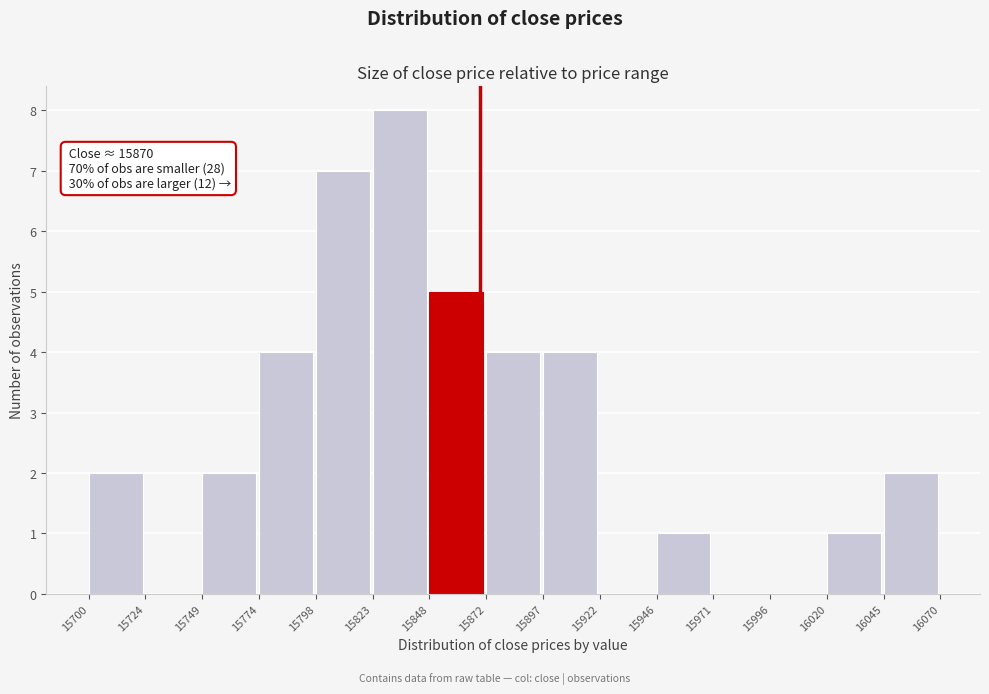

Which range on the x-axis has the tallest bar?

15823 to 15848